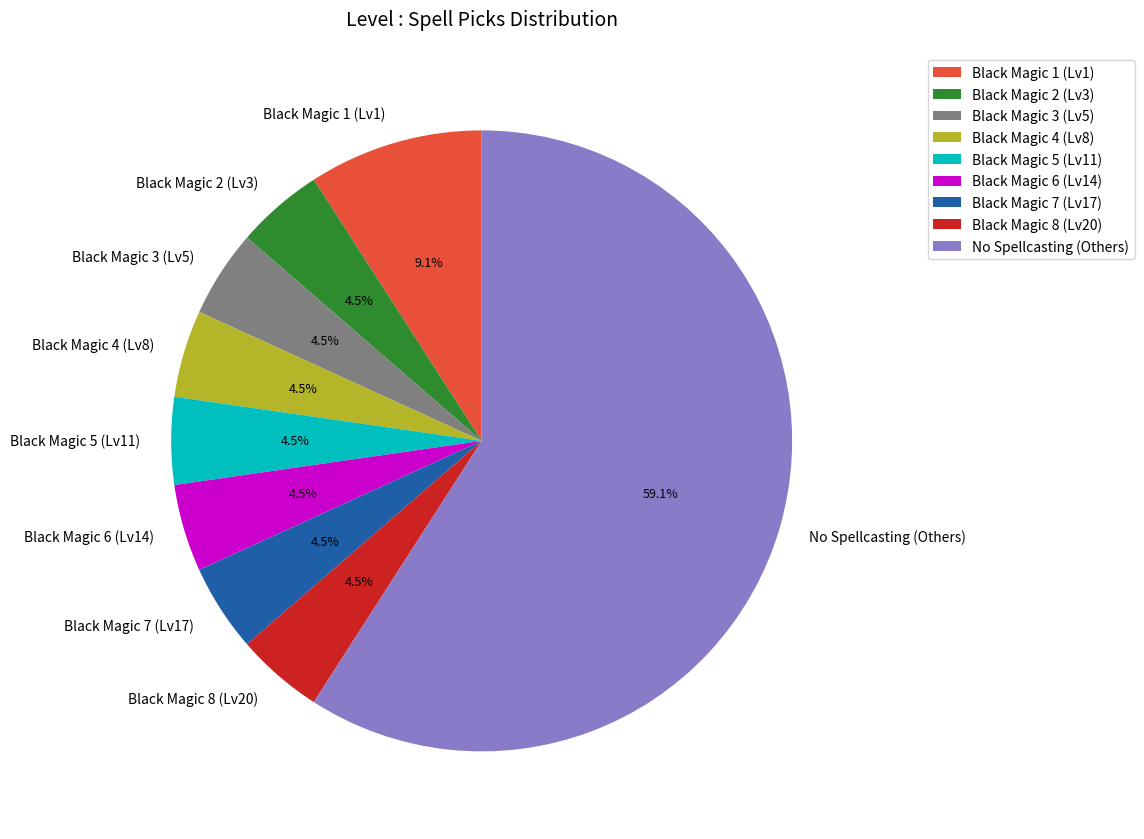

To the nearest percent, what is the average slice percentage?

11%